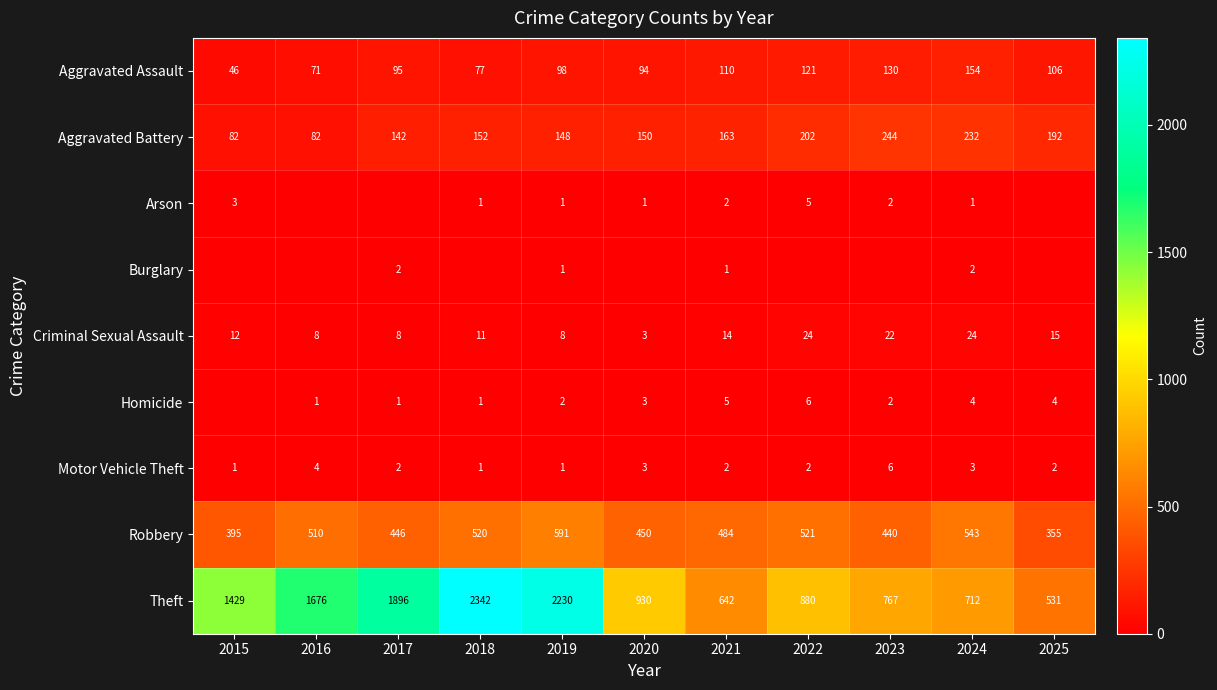

Rank the categories by Aggravated Battery value from lowest to highest.

2015, 2016, 2017, 2019, 2020, 2018, 2021, 2025, 2022, 2024, 2023